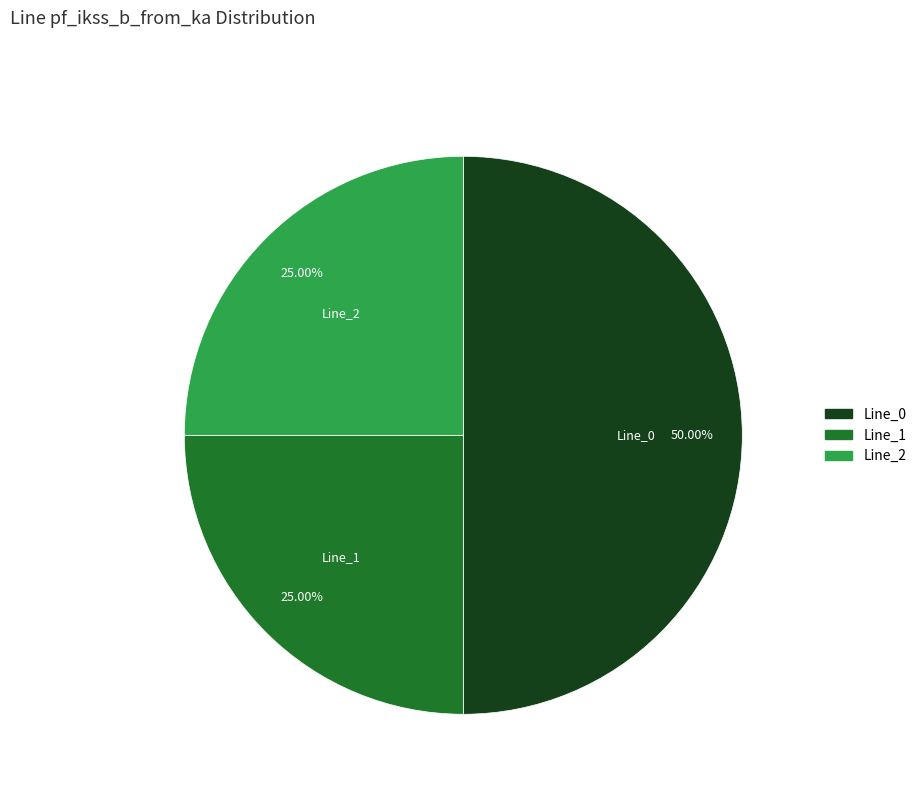

Does Line_1 account for over 50% of the chart?

No